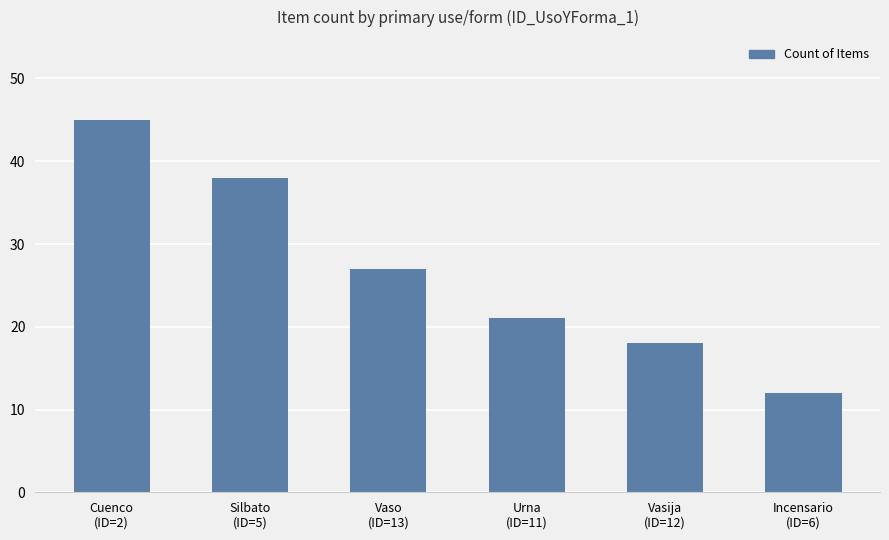

Approximately how many times larger is the value at Silbato
(ID=5) compared to Incensario
(ID=6)?

3.2